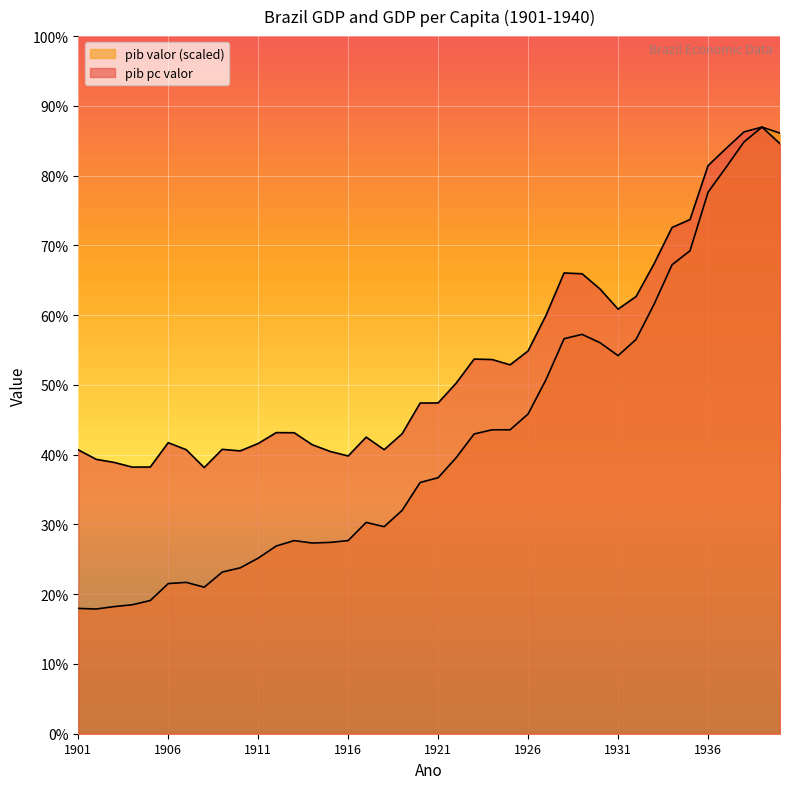

True or false: pib valor and pib pc valor cross at least once.

False